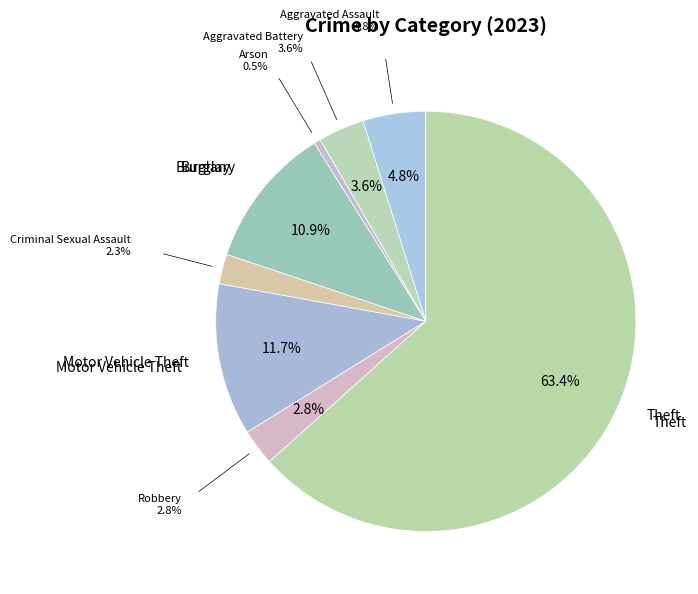

Which category accounts for the majority?

Theft